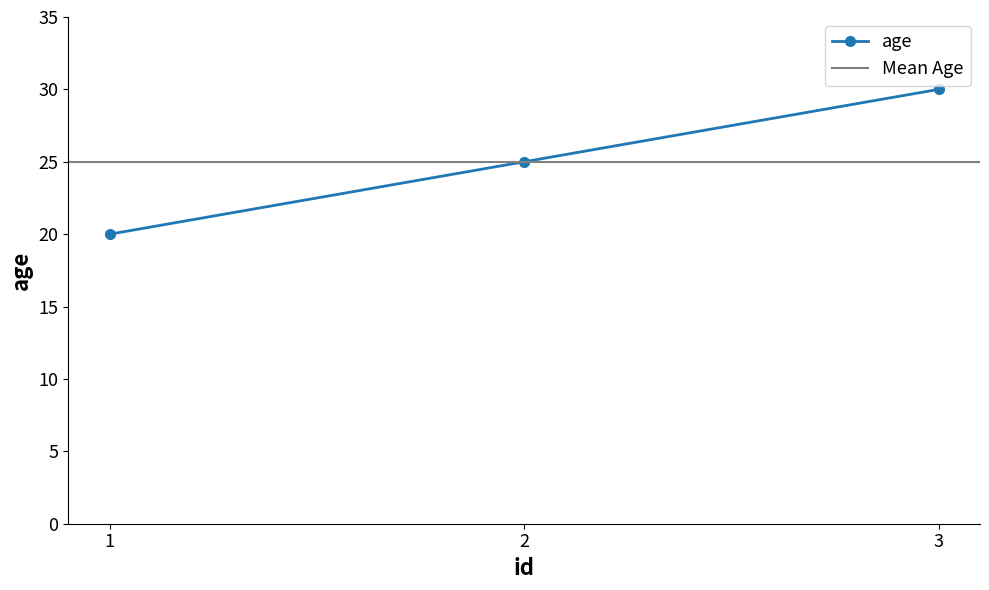

The chart shows a value of 41 at 2. True or false?

False